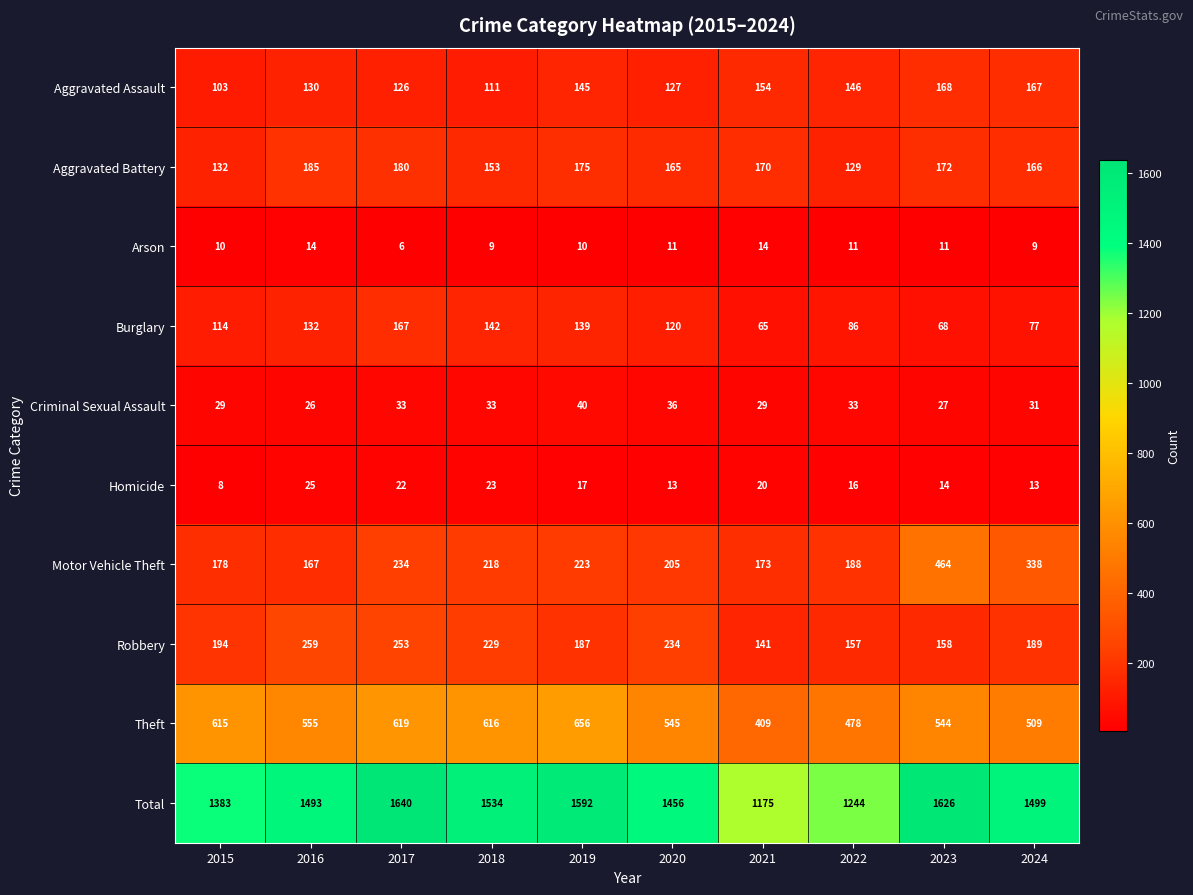

What is the average value of the Aggravated Battery series?

163